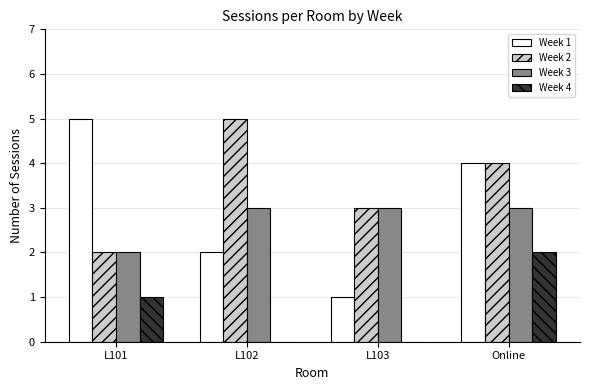

How many series are shown in this chart?

4